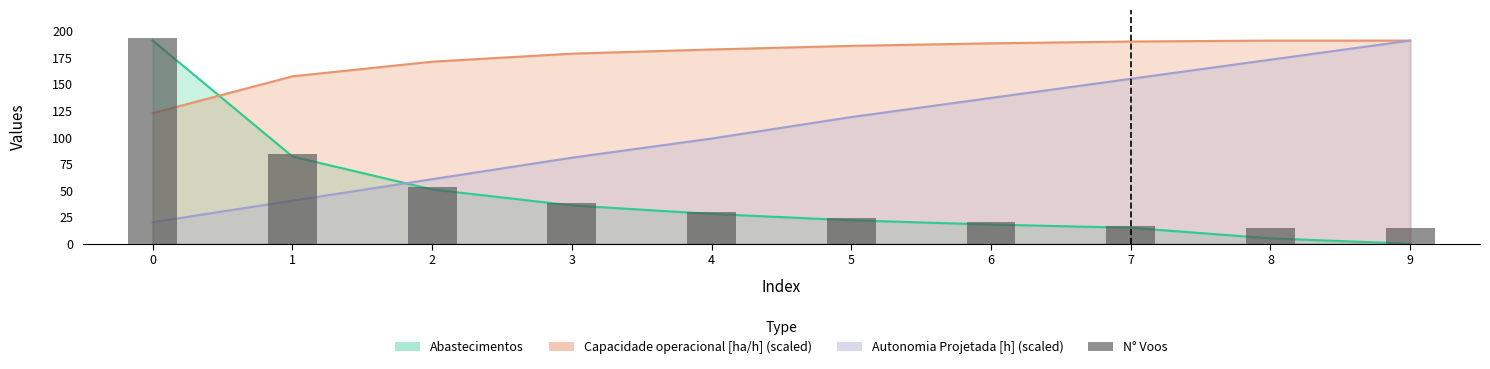

What is the difference between the maximum and minimum values?

178